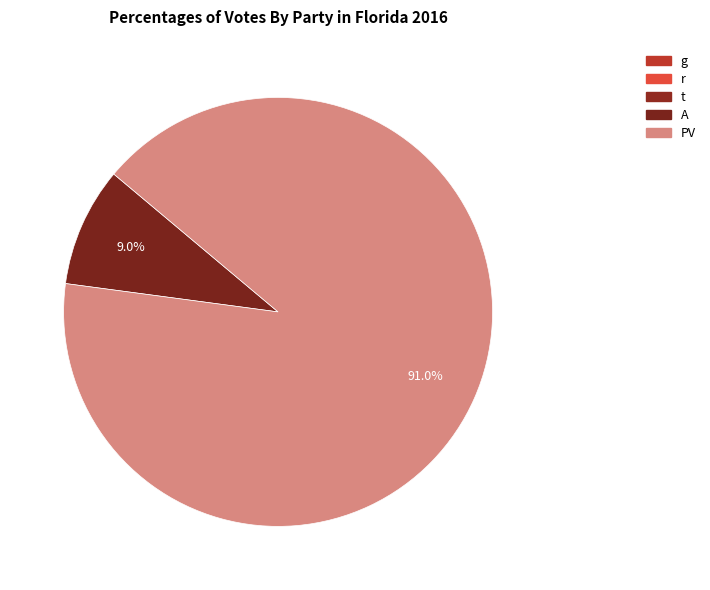

The A slice represents 9% of the pie. True or false?

True